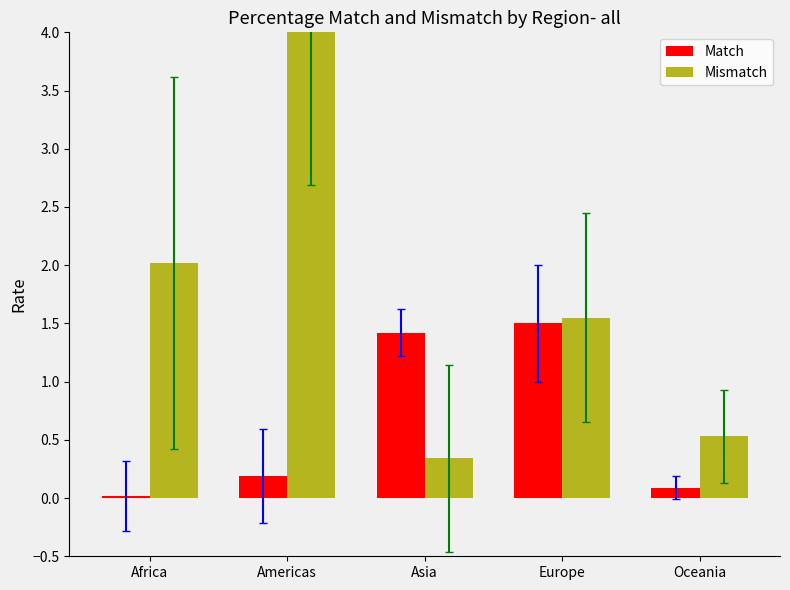

Rank the series at Oceania from highest to lowest value.

Mismatch, Match